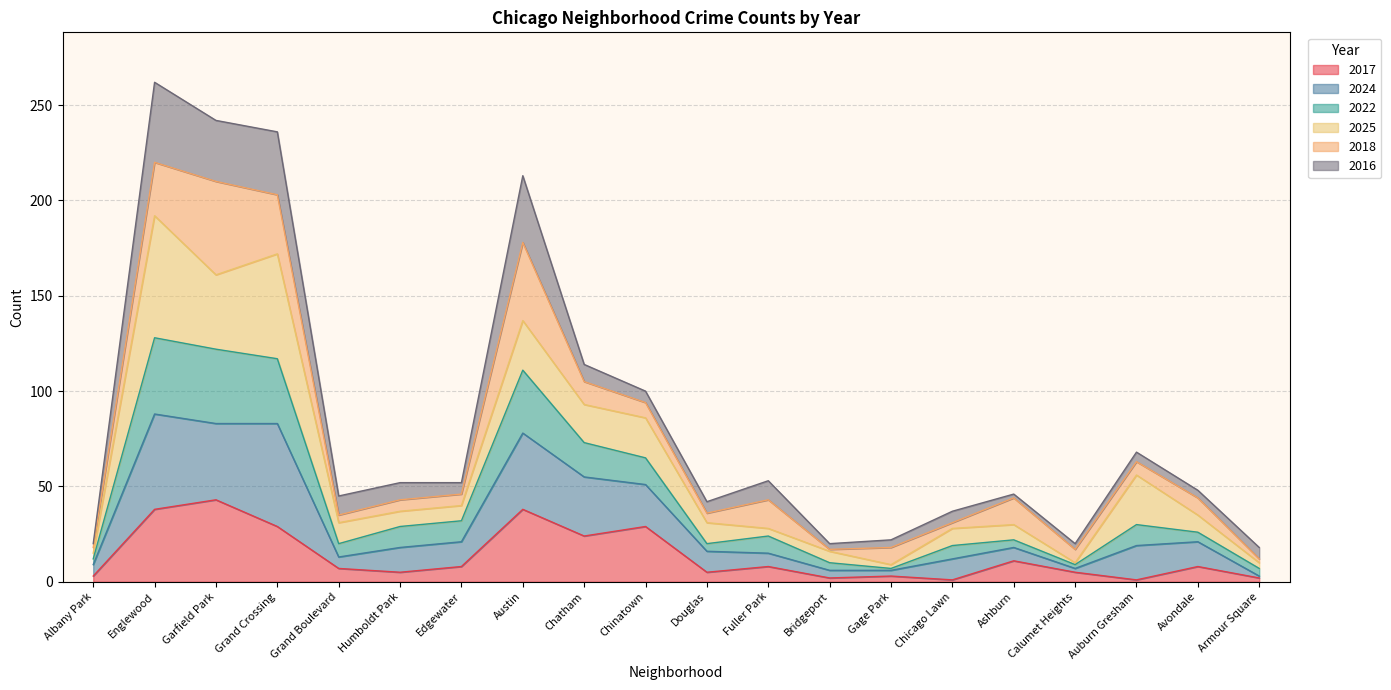

What is the maximum value for 2017?

43